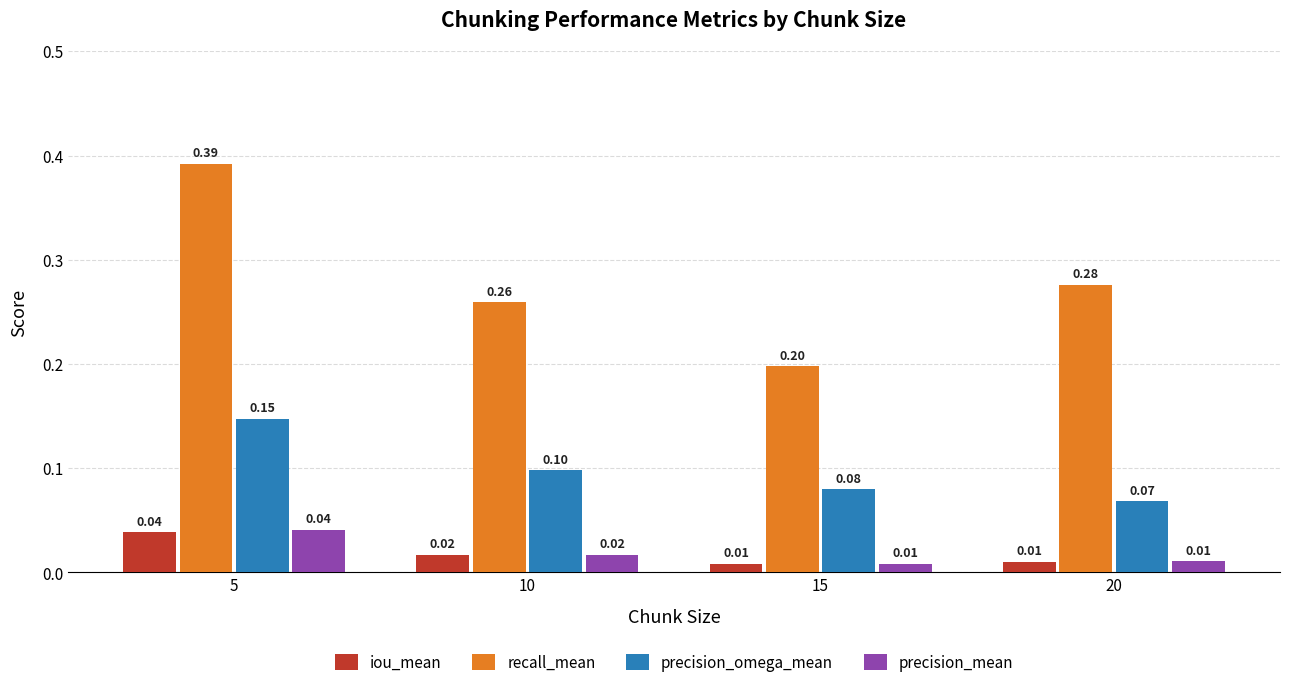

Which series has the largest total across all categories?

recall_mean